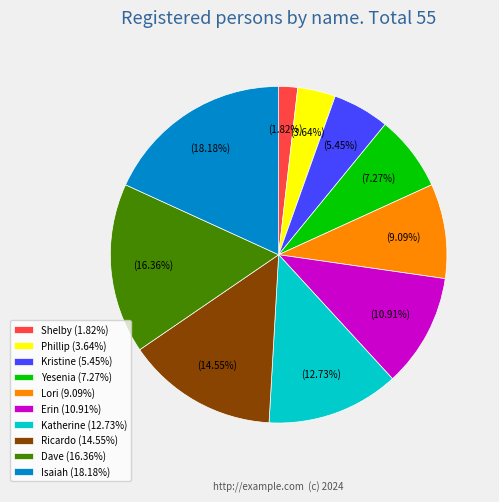

Is the sum of Ricardo and Dave greater than half?

No